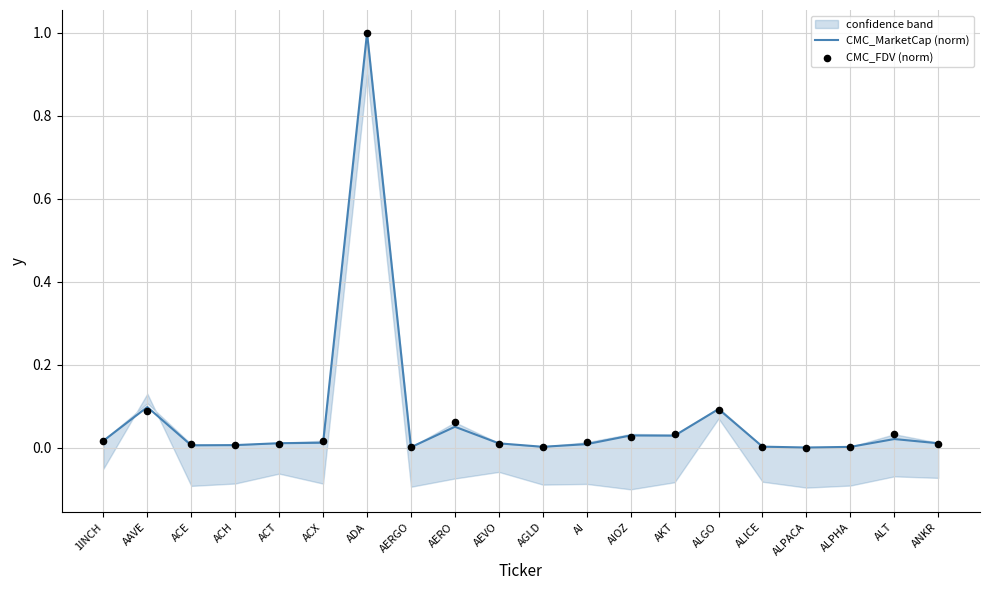

Which series reaches the maximum Y coordinate?

CMC_MarketCap (norm)